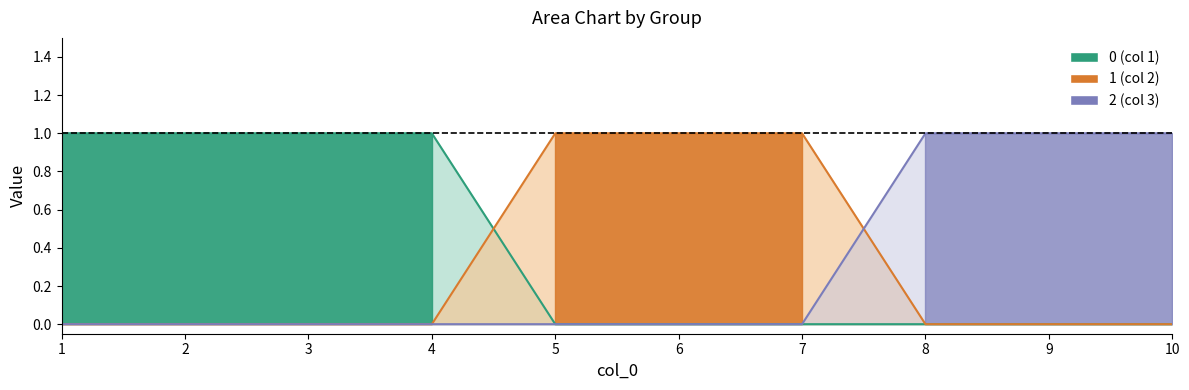

How many intersections are there between 1 and 0?

1